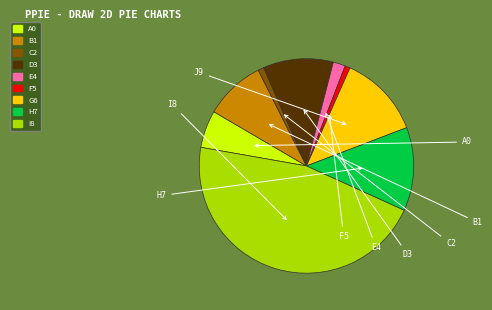

To the nearest percent, what is the difference between the largest and smallest slice percentages?

45%